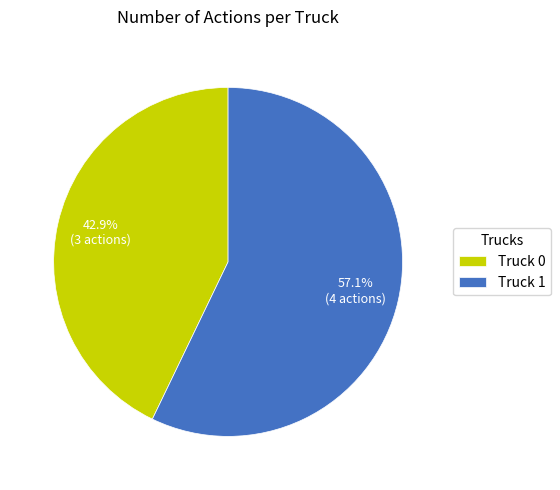

Rank the categories by value from highest to lowest.

Truck 1, Truck 0